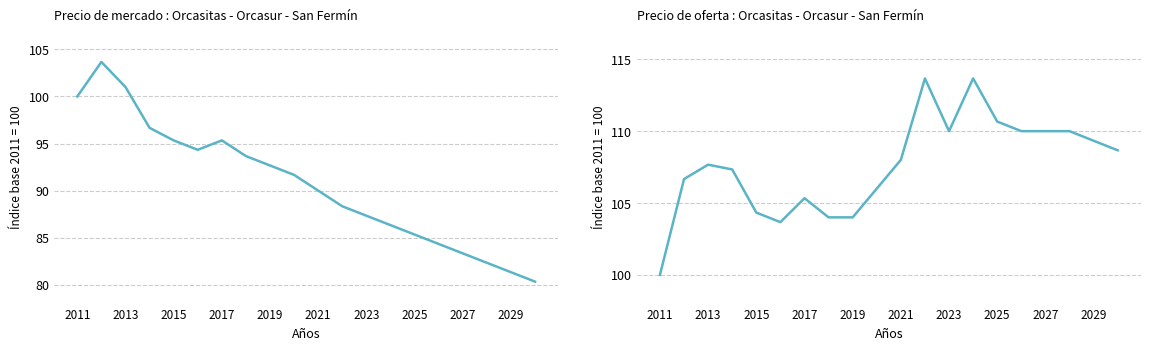

Is this an area chart (filled region under the line)?

No